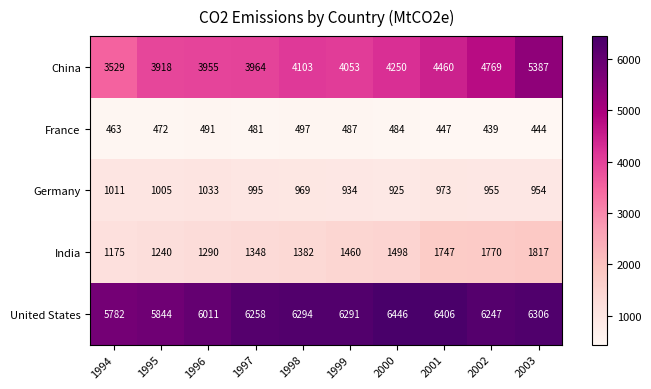

Is it true that China equals 1327 at 1999?

False